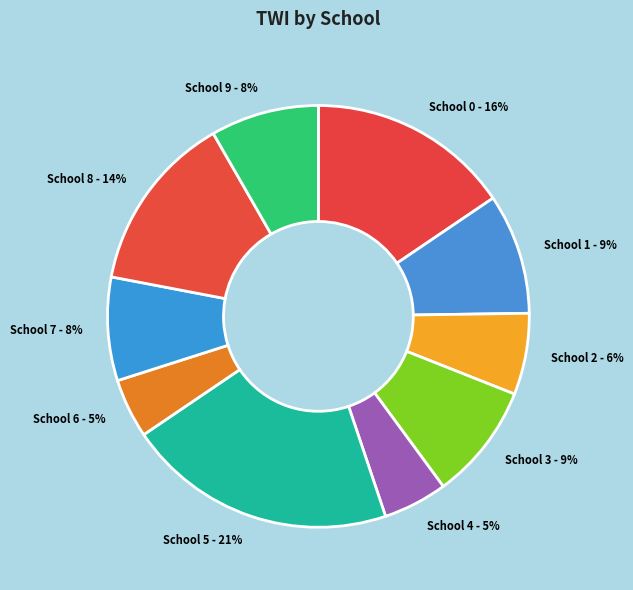

Do School 3 - 9% and School 6 - 5% together represent more than half of the pie?

No